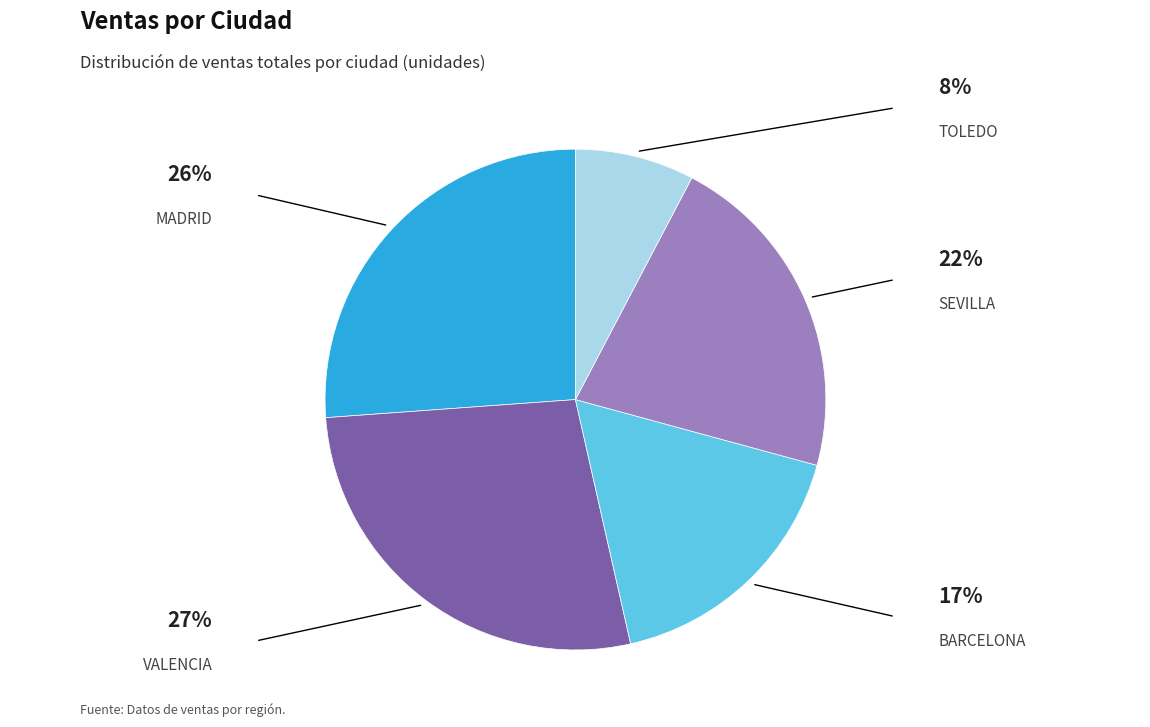

Does any single category account for the majority?

No